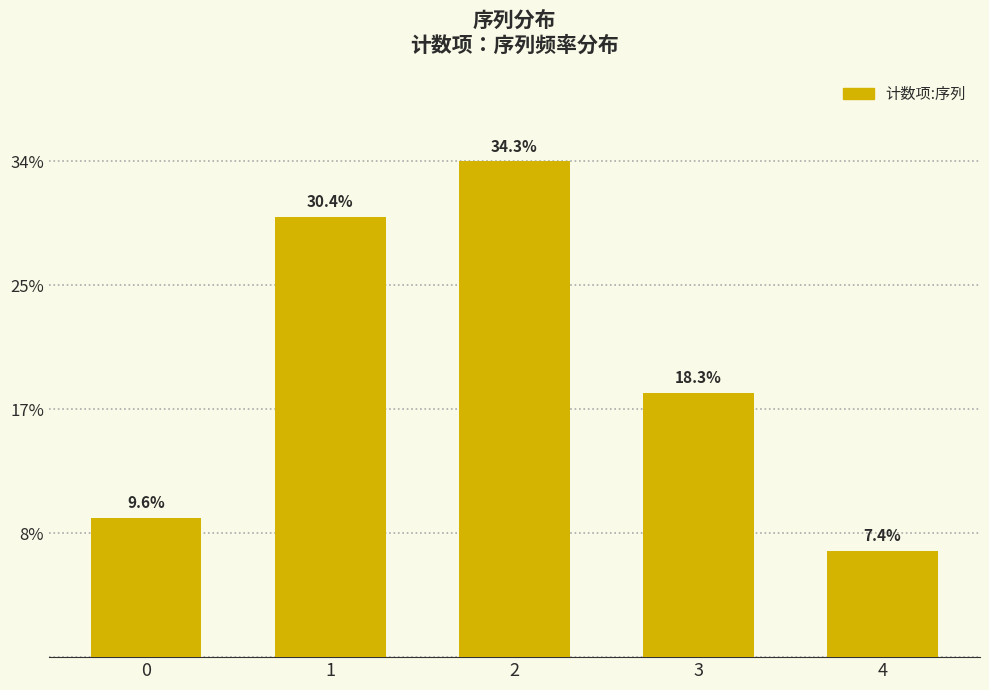

Read the value at 4.

23